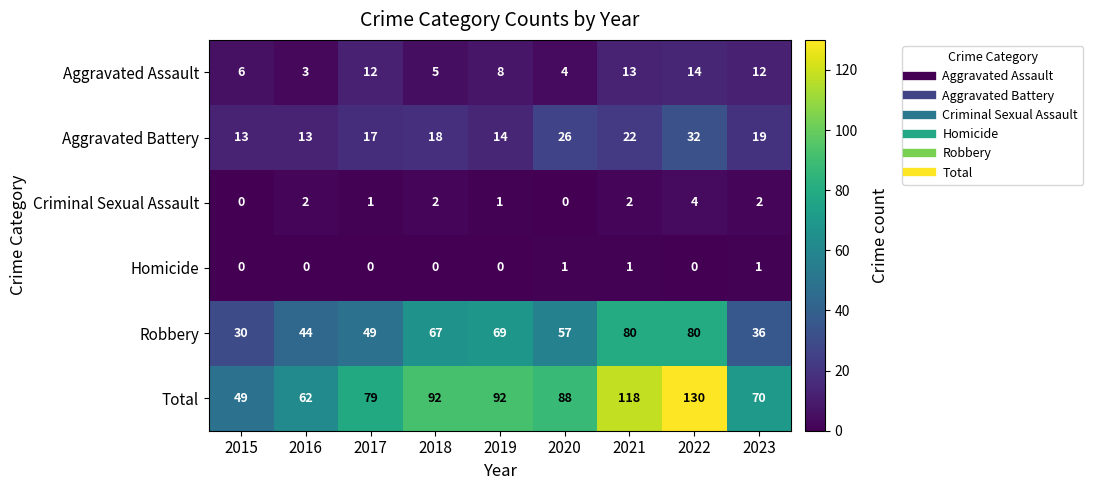

The value of Robbery at 2016 is 44. True or false?

True